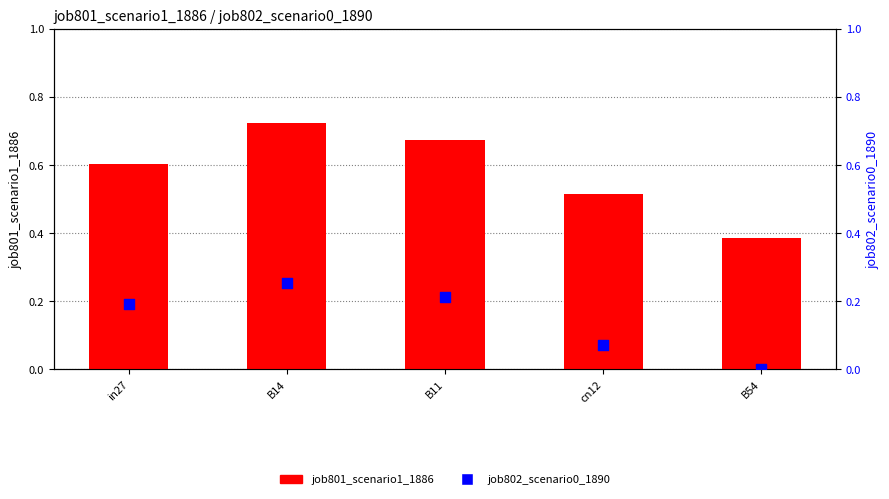

Which series reaches the minimum Y coordinate?

job802_scenario0_1890